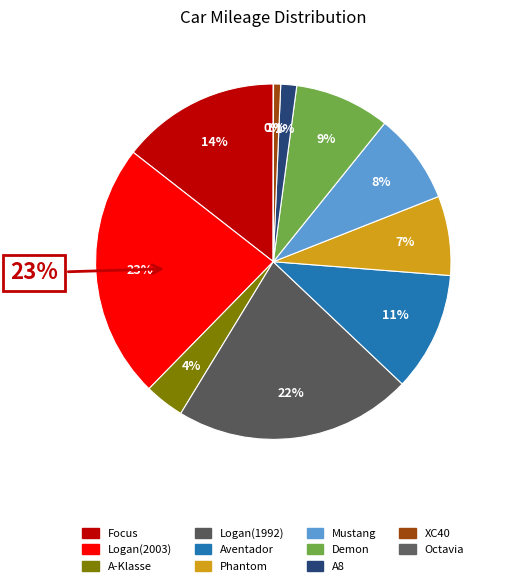

Is there a majority slice in this chart?

No